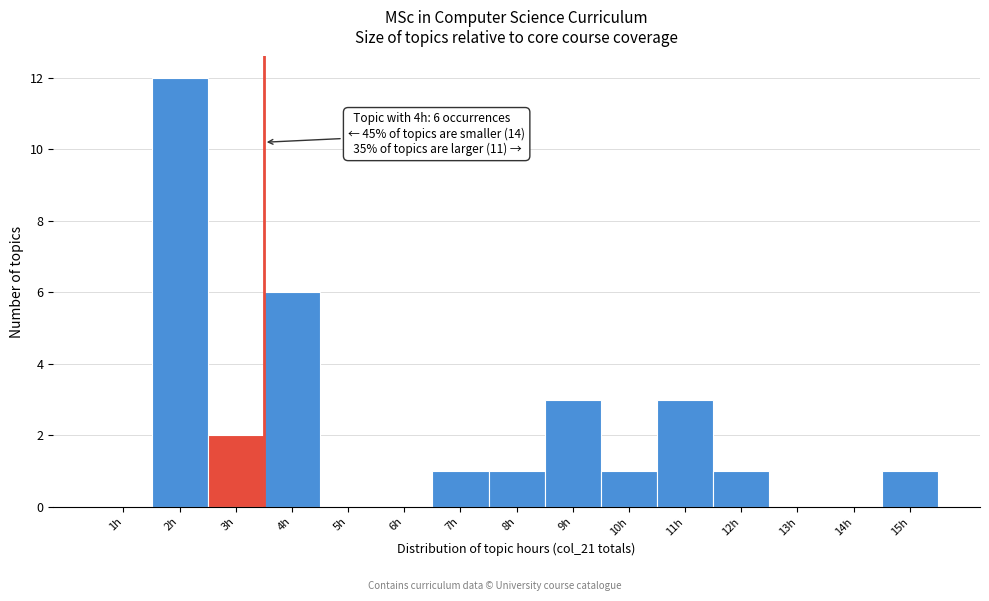

Reading left to right, extract all data points from this chart.

1h=0	2h=12	3h=2	4h=6	5h=0	6h=0	7h=1	8h=1	9h=3	10h=1	11h=3	12h=1	13h=0	14h=0	15h=1